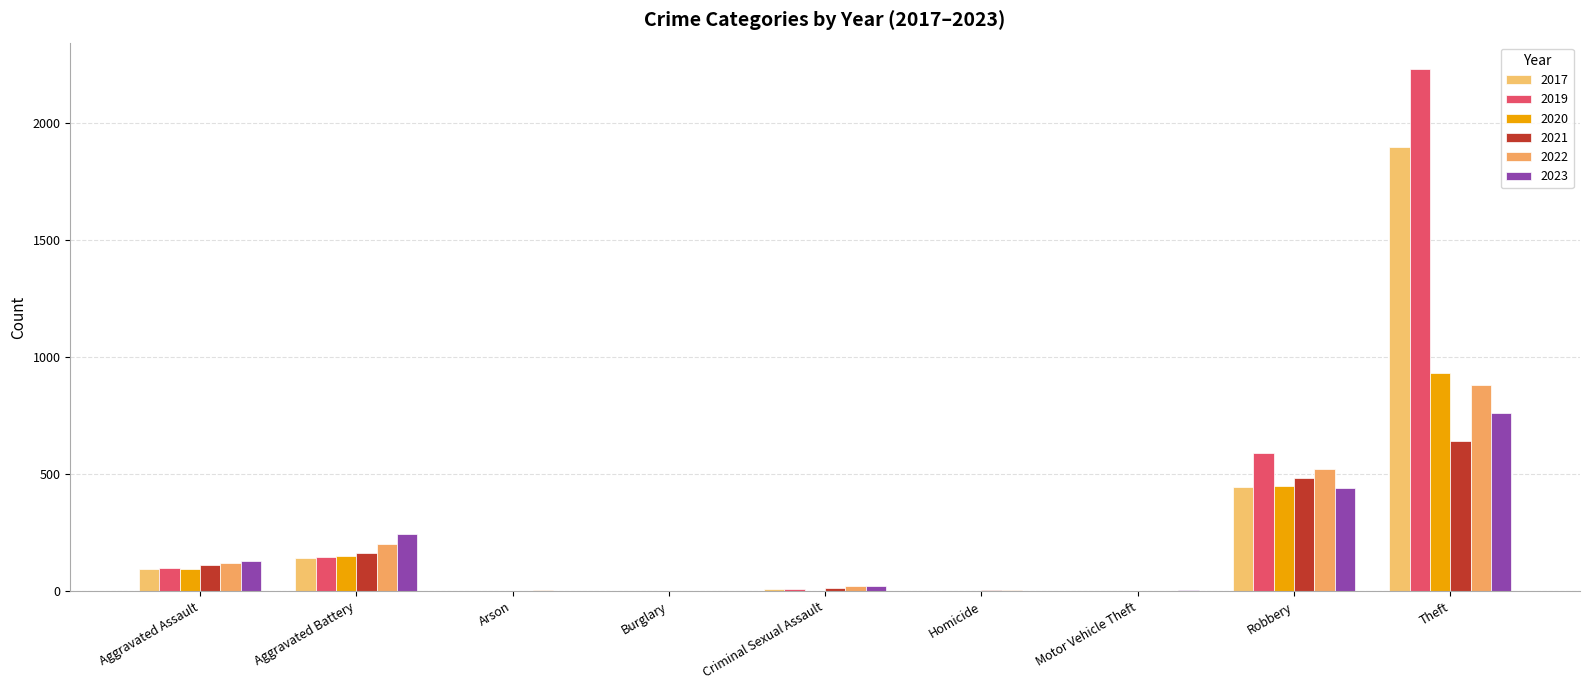

The value of 2020 at Aggravated Battery is 150. True or false?

True